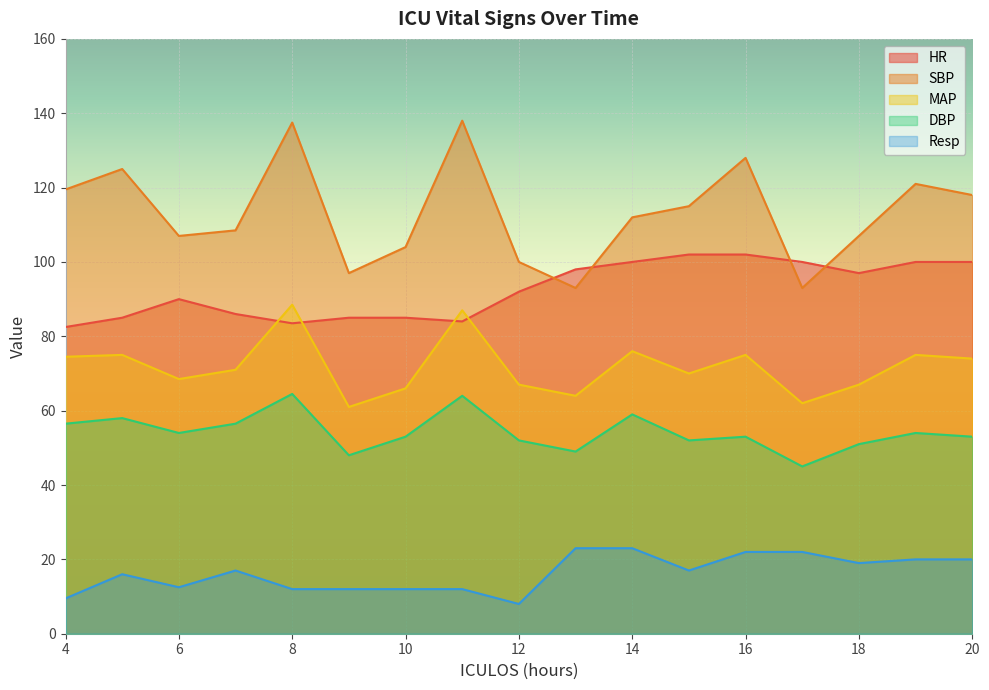

Which category has the lowest value across all series?

12